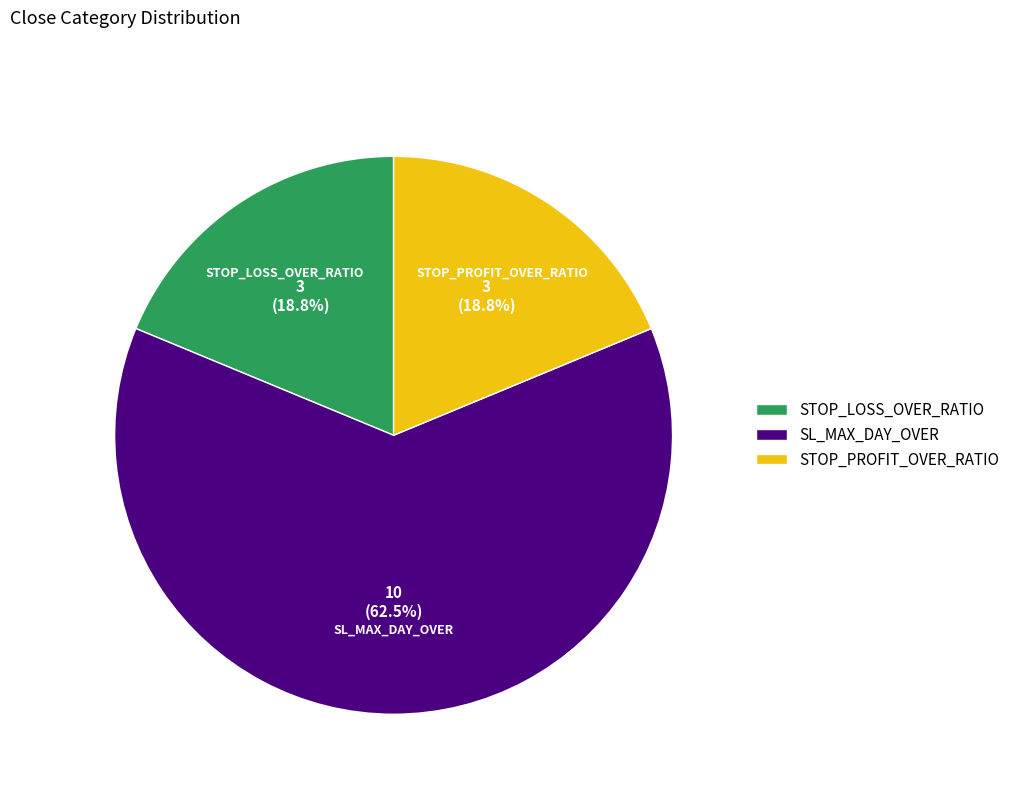

To the nearest percent, what percentage of the pie is STOP_PROFIT_OVER_RATIO?

19%